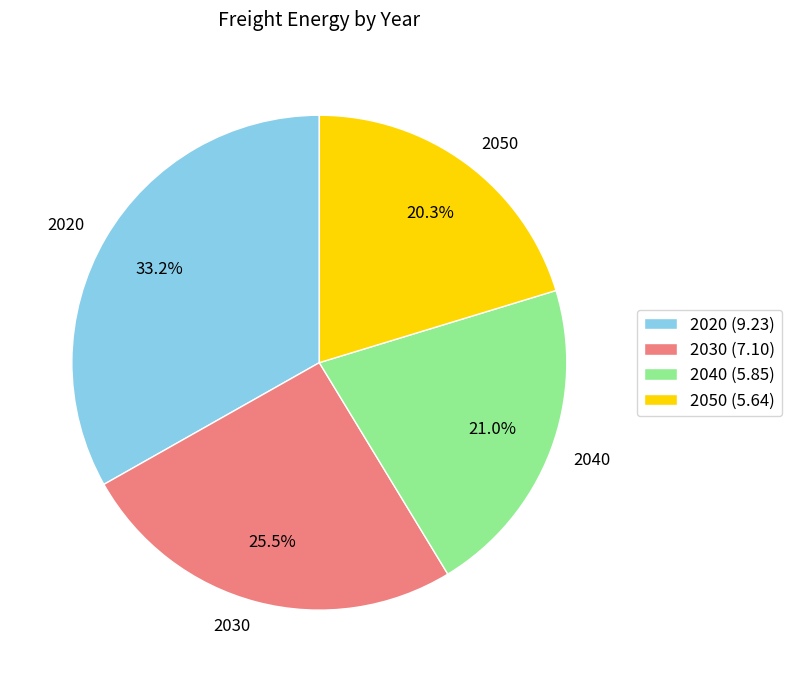

How much of the chart is everything except 2030?

74.5%